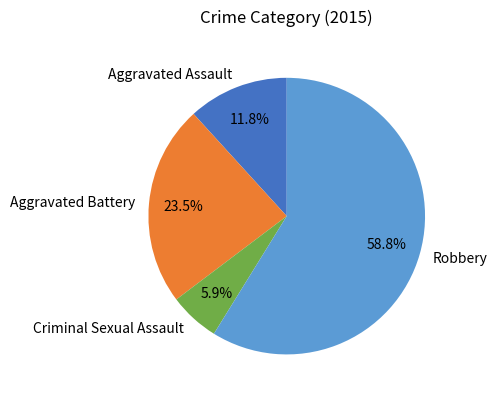

What portion of the pie excludes Aggravated Battery?

76.5%